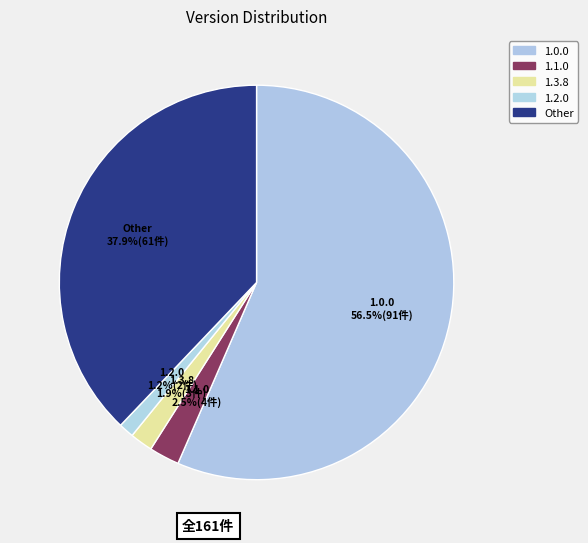

How many segments does this pie chart have?

5